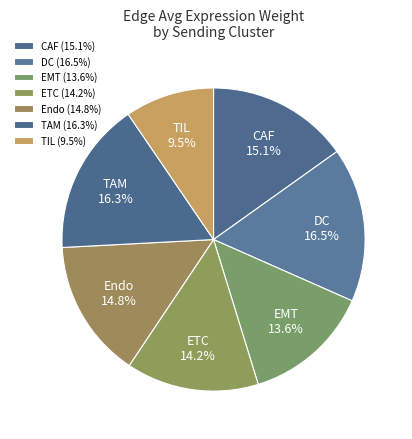

How many segments does this pie chart have?

7